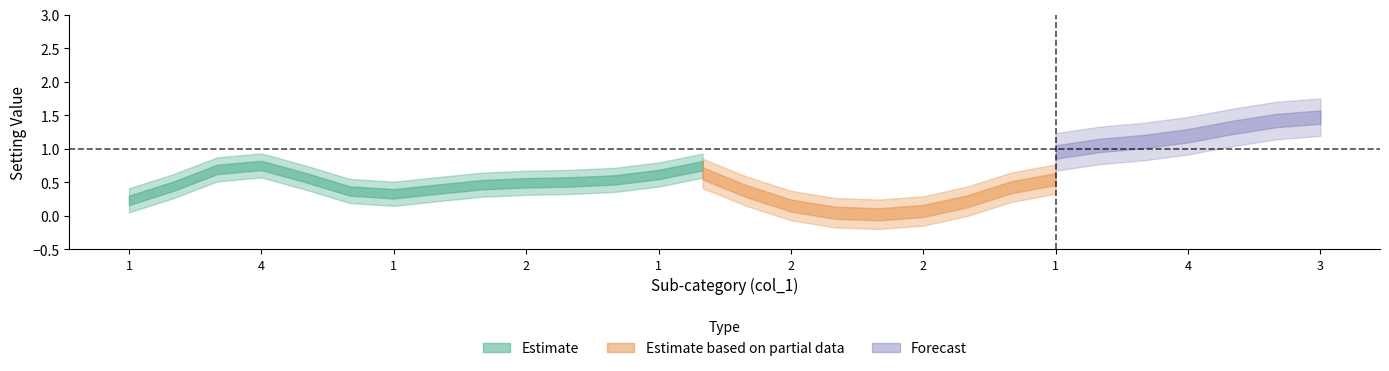

What is the label of the 24th point from the left?

3